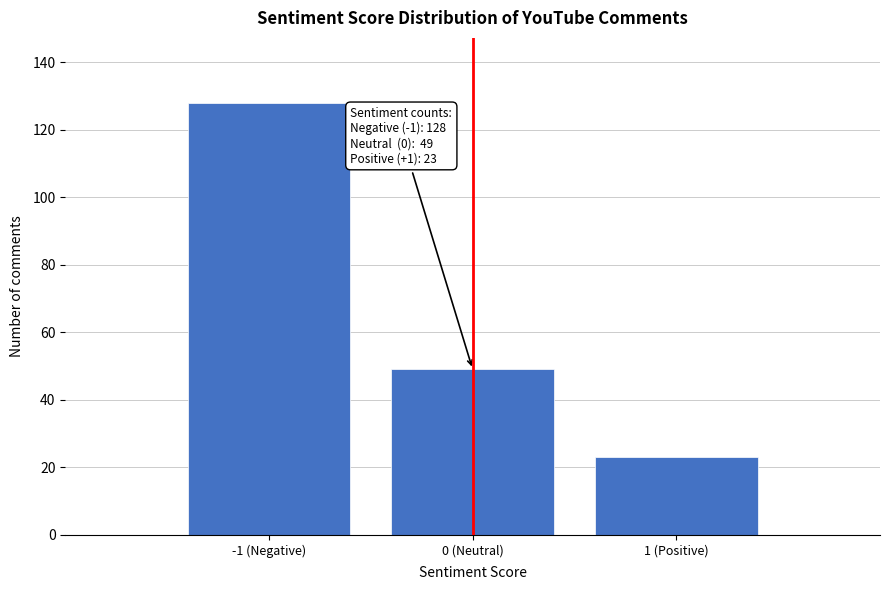

Reading left to right, transcribe all the data shown in this chart.

-1 (Negative)=128	0 (Neutral)=49	1 (Positive)=23